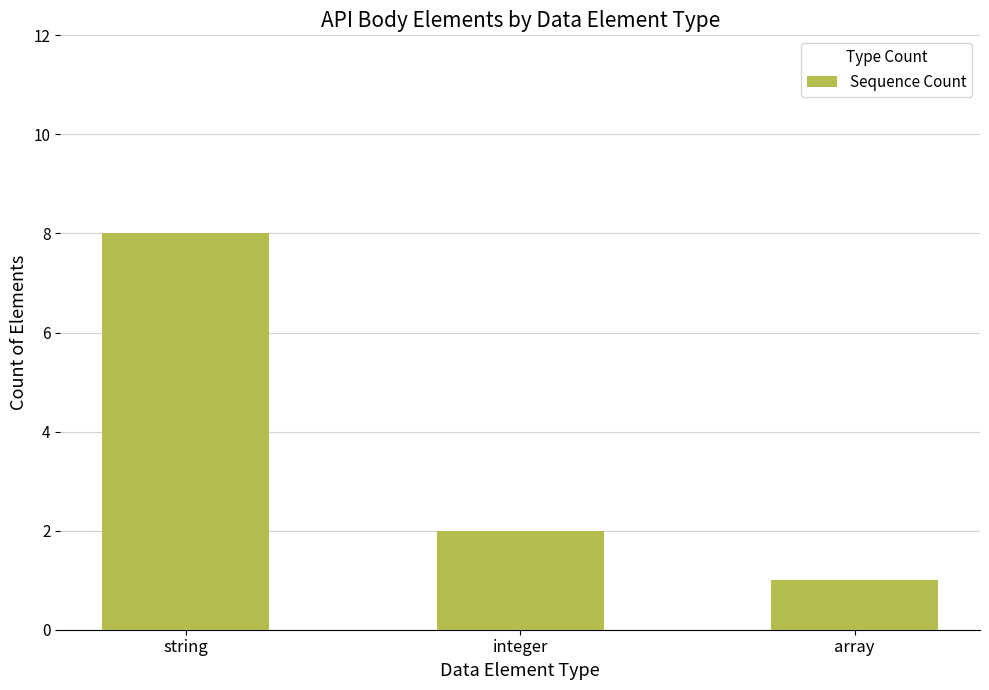

Reading left to right, what are all the values shown in this chart?

8	2	1